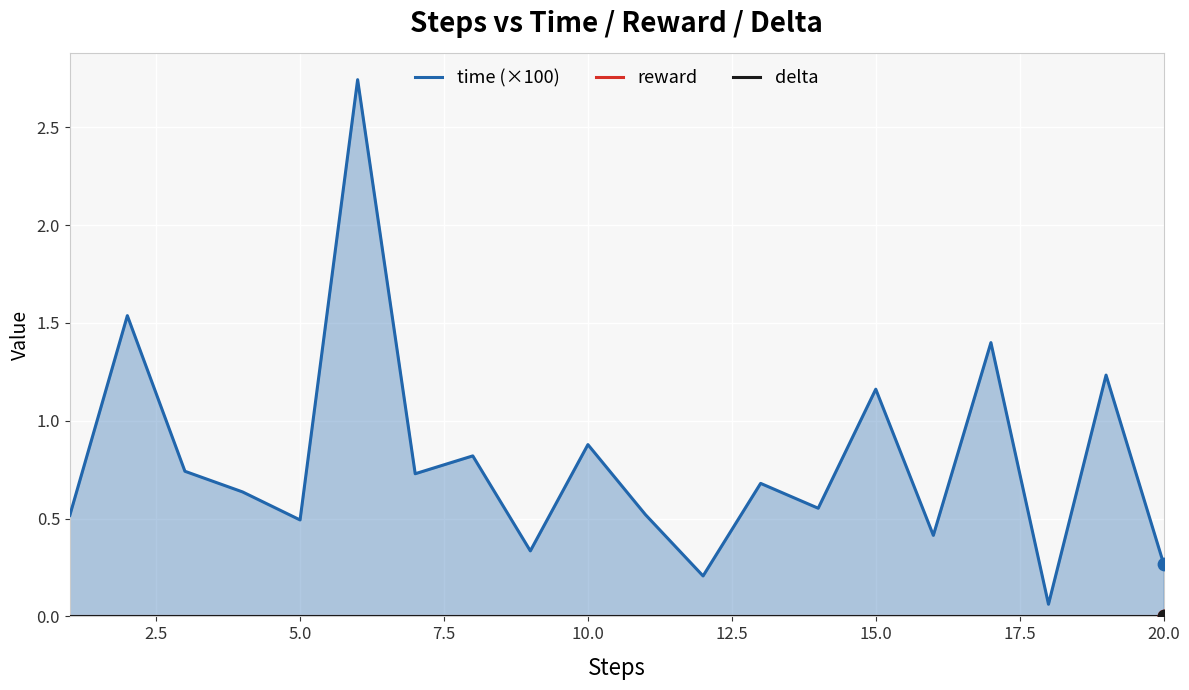

Which series reaches the maximum Y coordinate?

time (×100)